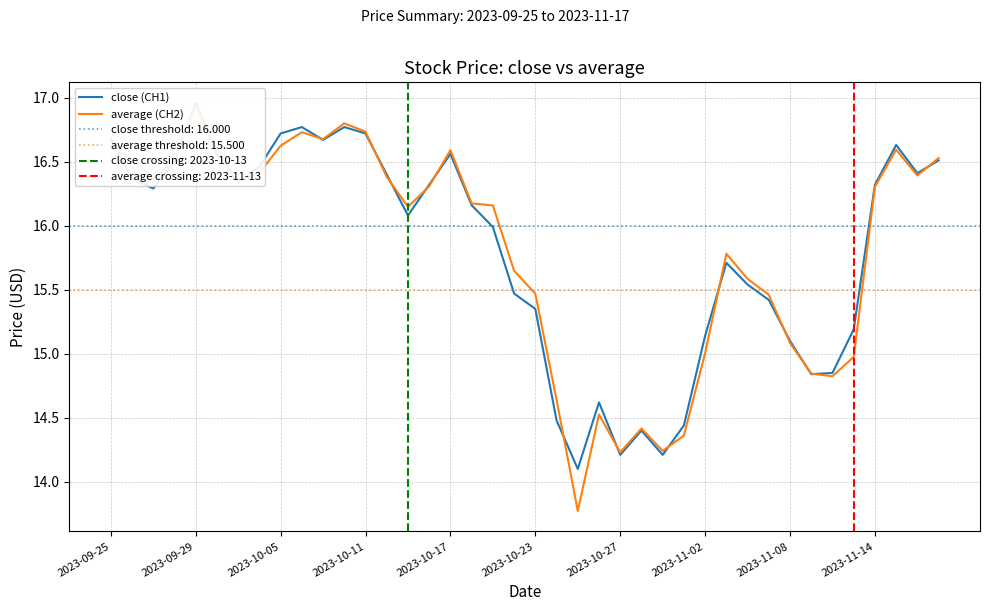

What are all the series names shown in the legend?

close (CH1), average (CH2)